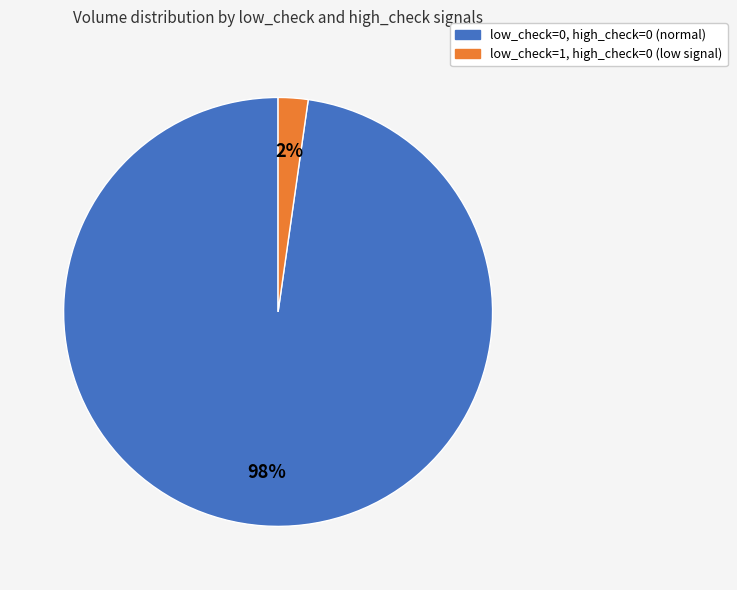

Does any single category account for the majority?

Yes